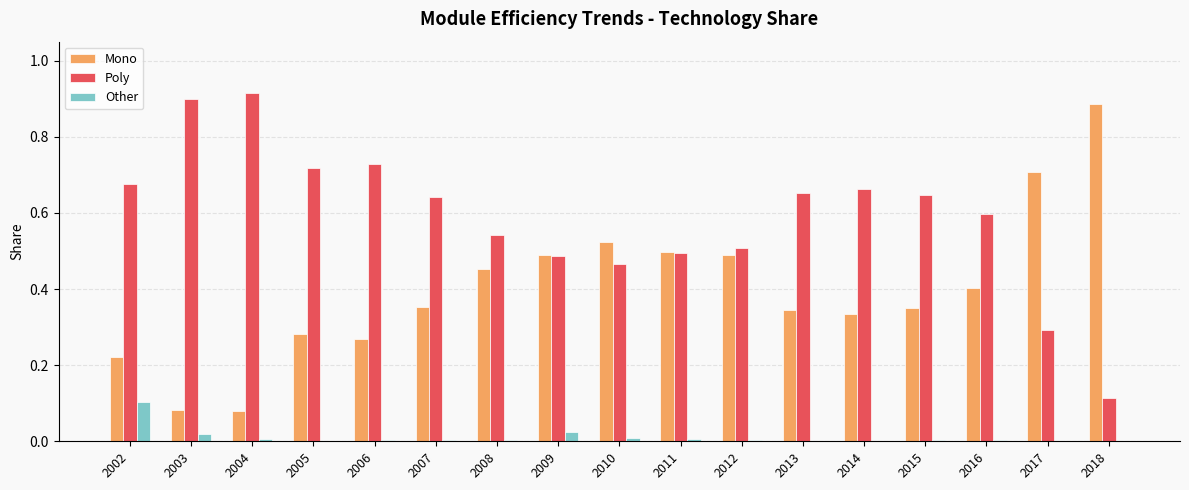

At which label is Poly closest to 0?

2018